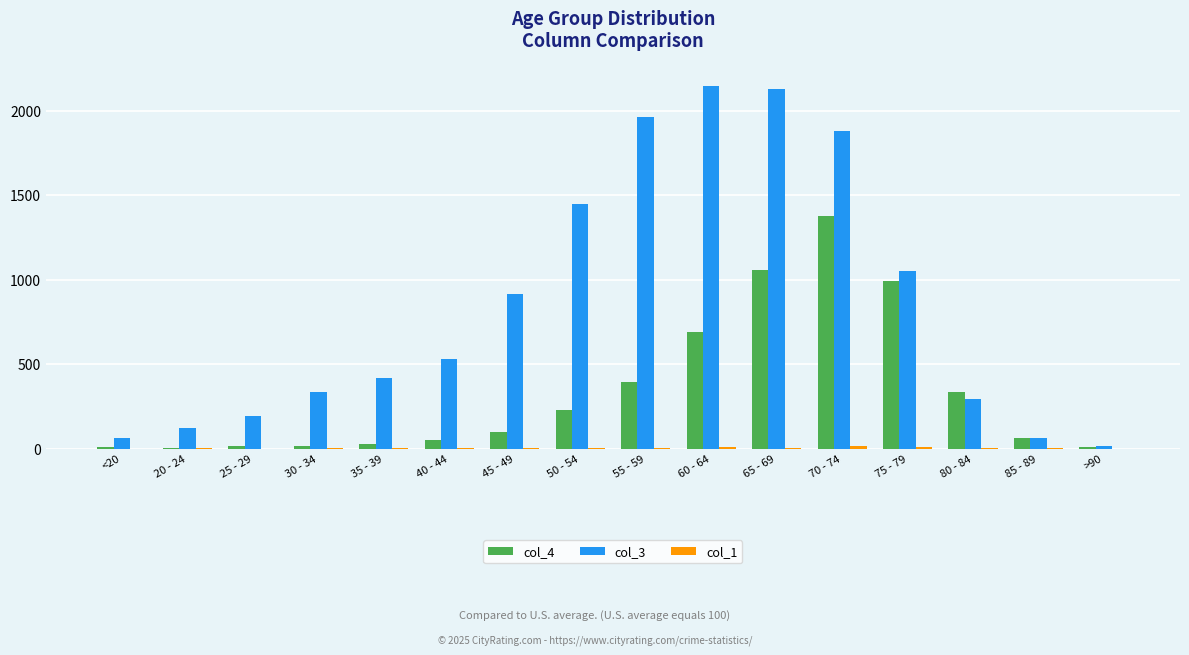

How many categories are shown in the chart?

16